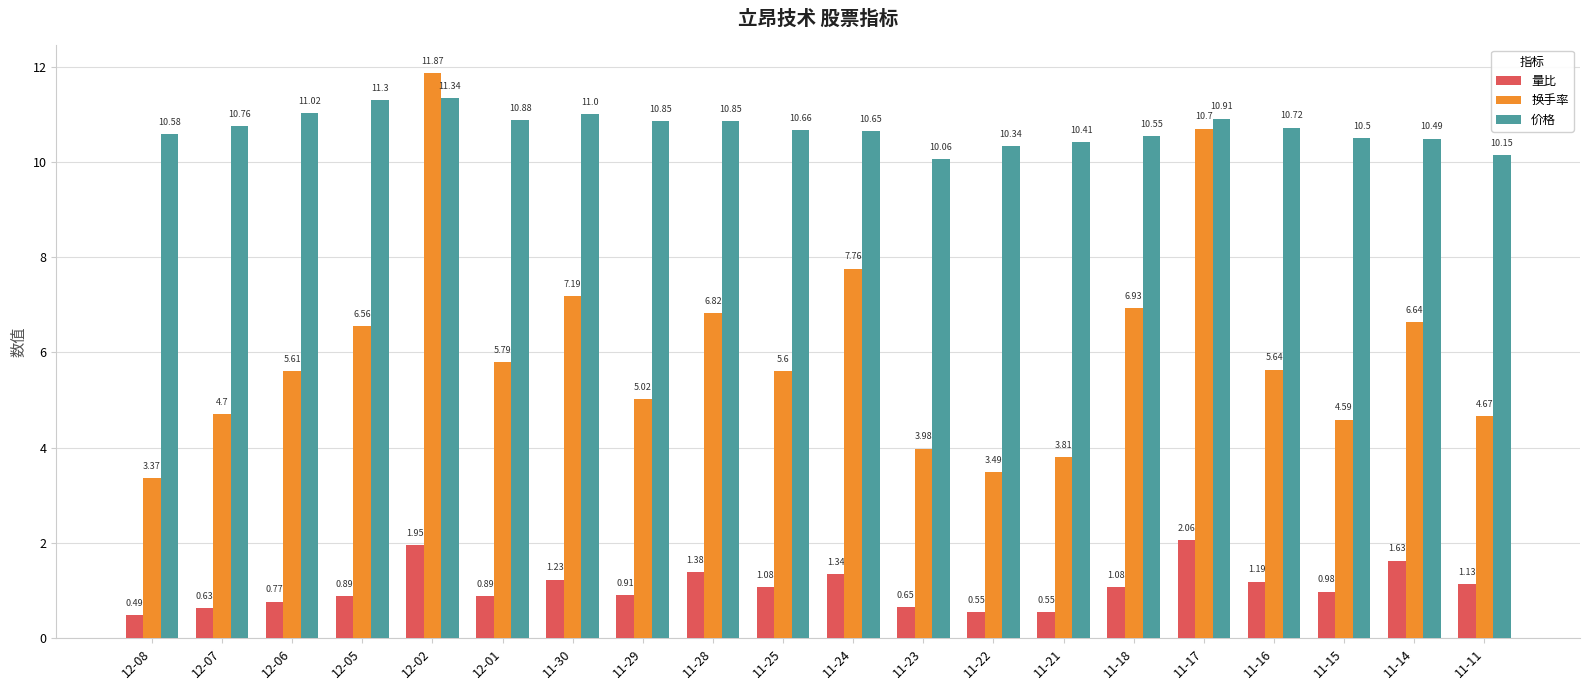

What is the total value across all series at 11-18?

18.6